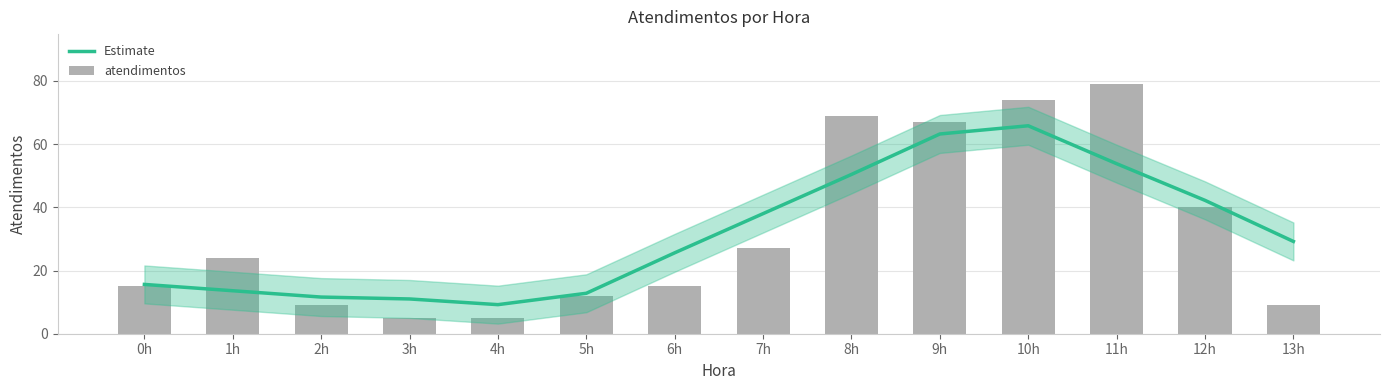

Which series has the largest total across all categories?

atendimentos